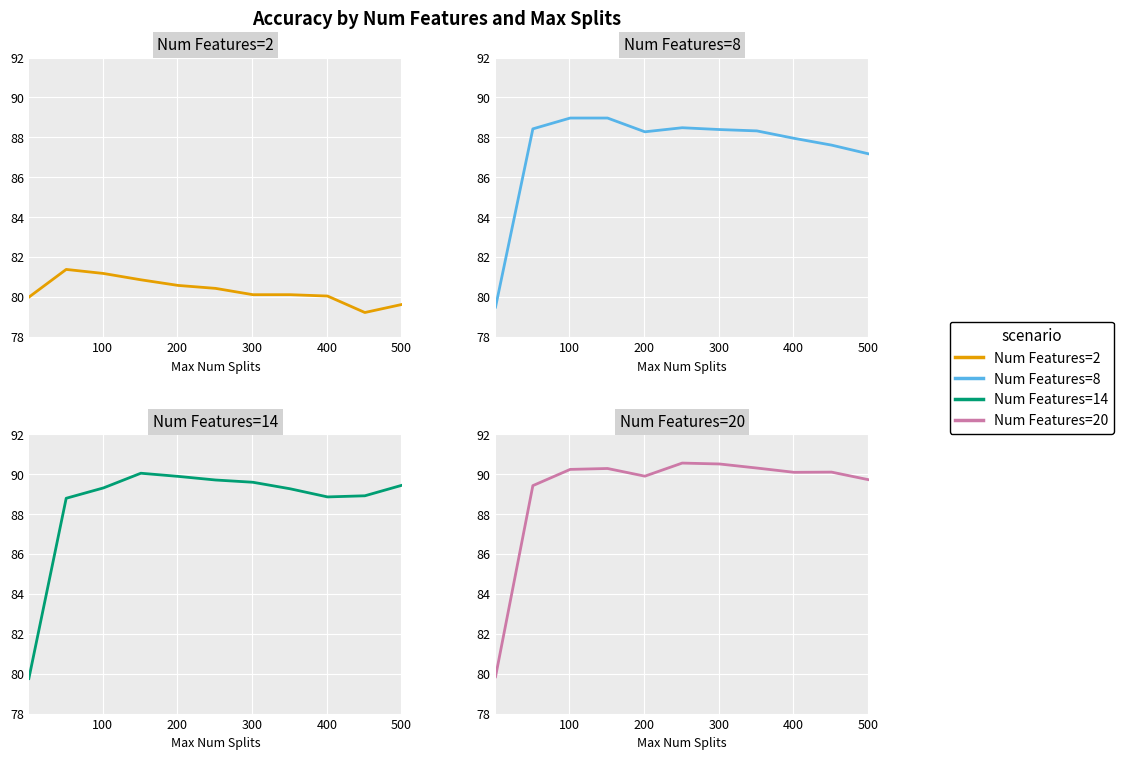

What are all the series names shown in the legend?

Num Features=2, Num Features=8, Num Features=14, Num Features=20